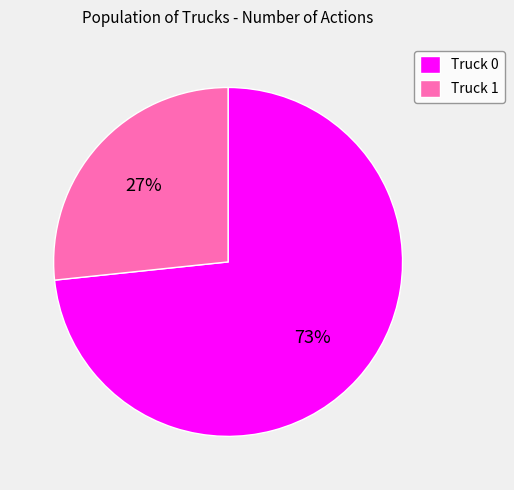

Is it true that Truck 1 is 36% of the pie?

False